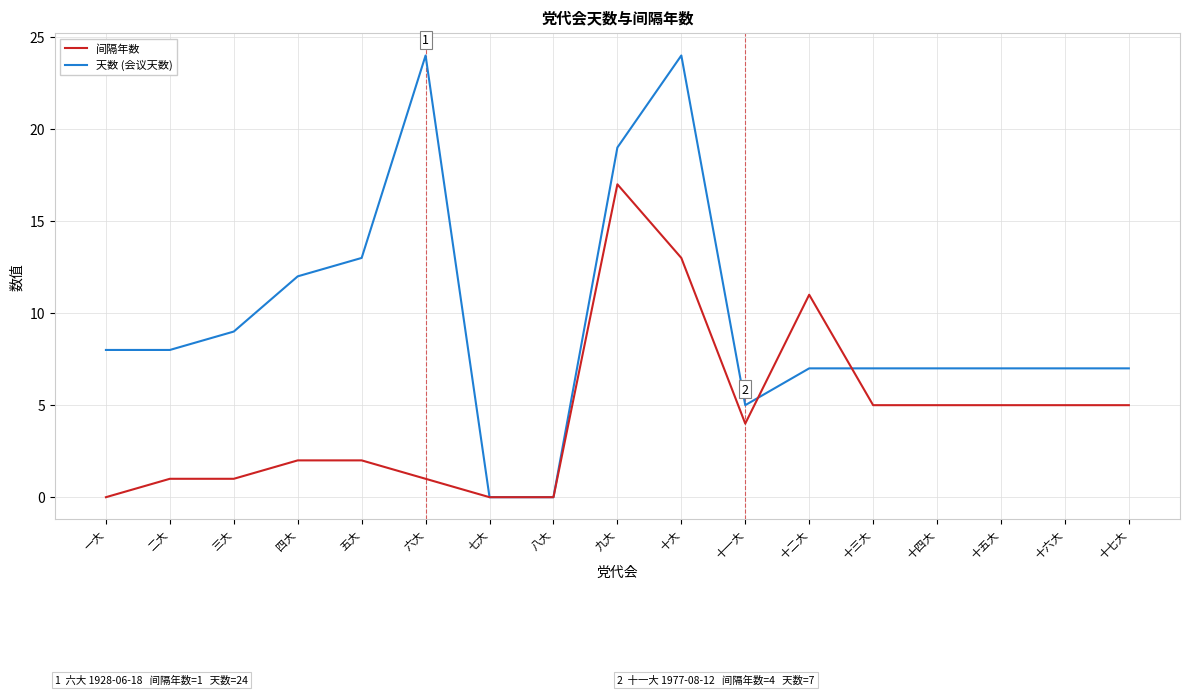

Rank the series by their maximum value, from highest to lowest.

天数 (会议天数), 间隔年数